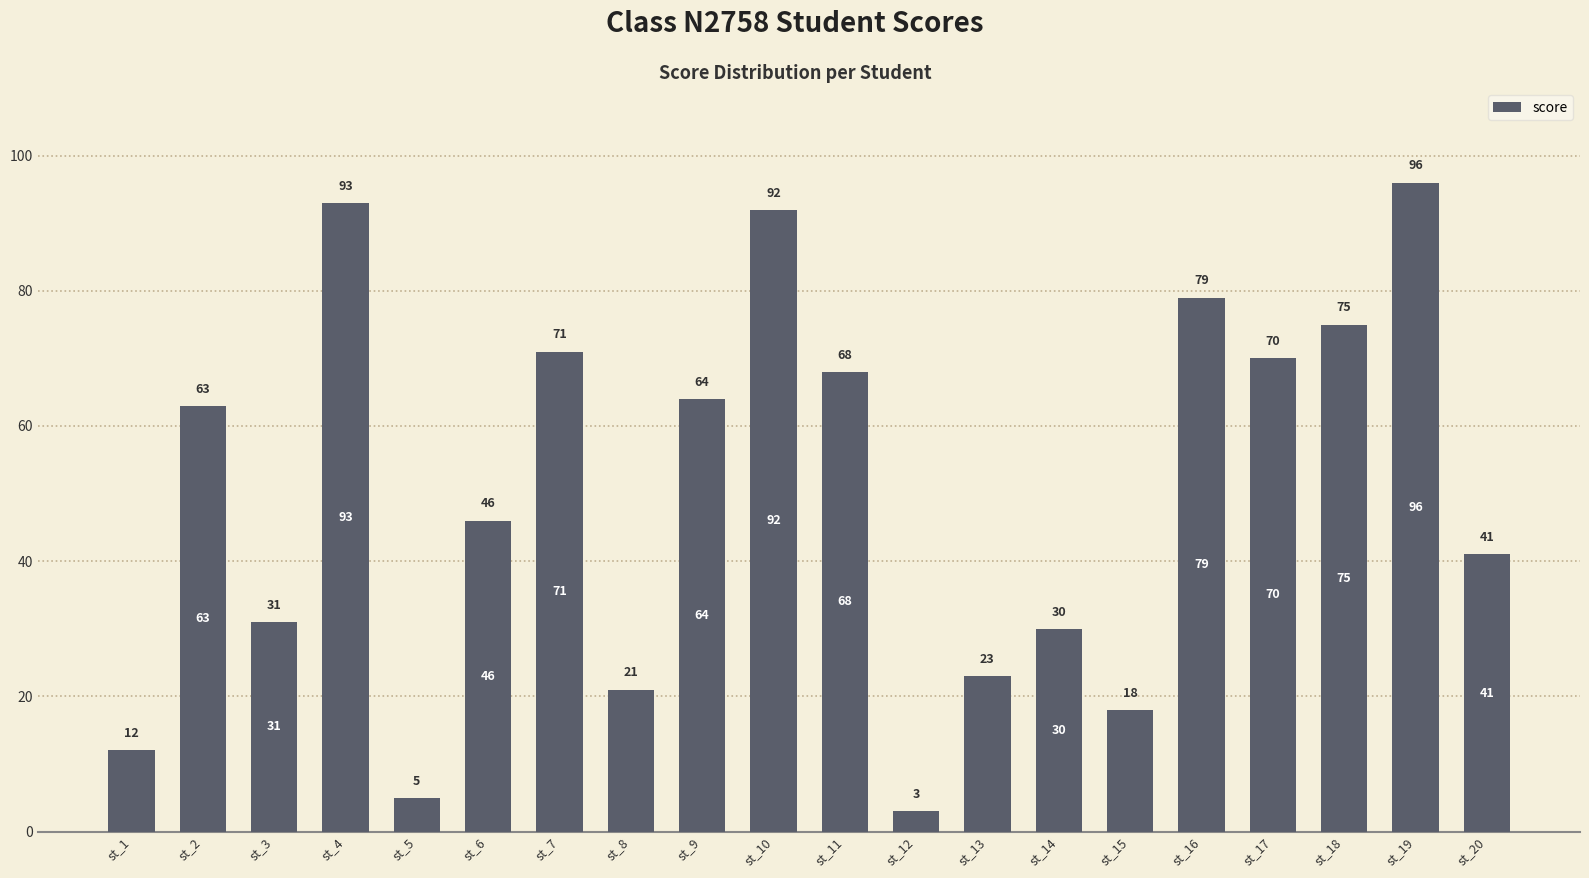

True or false: the data shows 93 at st_4.

True